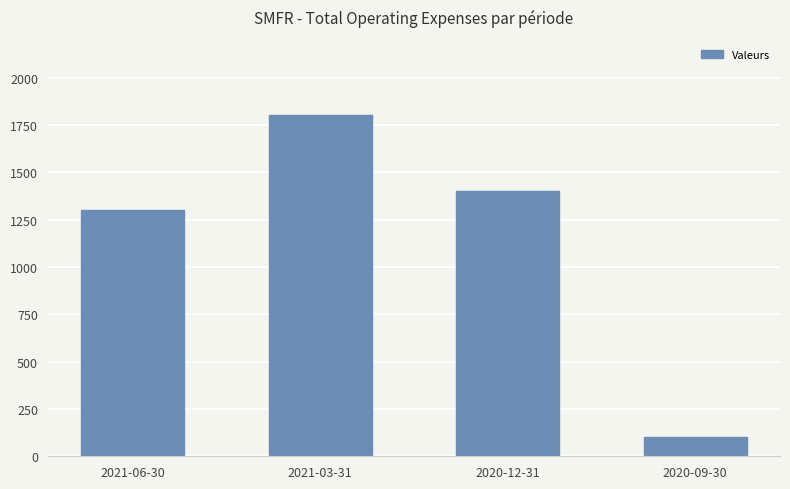

Which has a higher value, 2020-09-30 or 2021-03-31?

2021-03-31